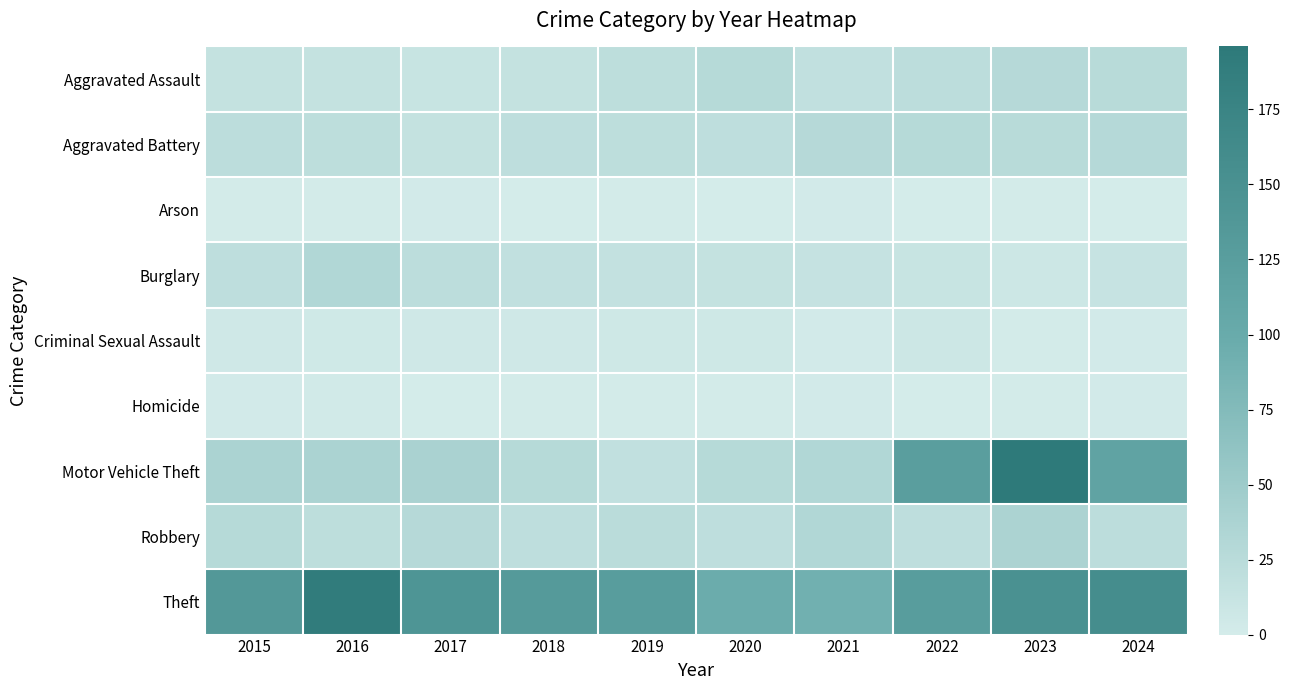

List the series in order of their peak value, highest first.

Motor Vehicle Theft, Theft, Robbery, Burglary, Aggravated Battery, Aggravated Assault, Criminal Sexual Assault, Homicide, Arson